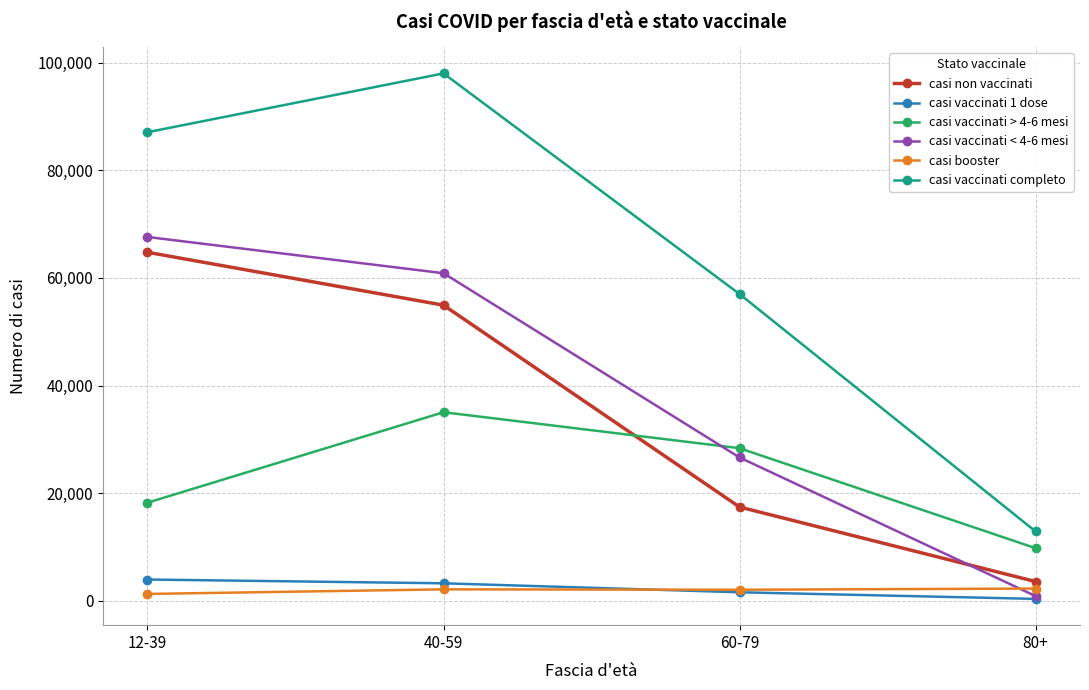

At which category is the sum across all series the highest?

40-59